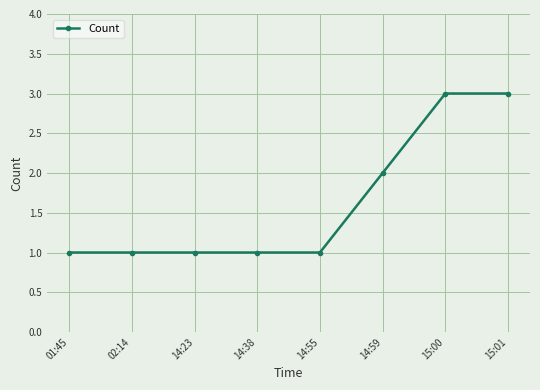

Approximately how many times larger is the value at 02:14 compared to 01:45?

1.0